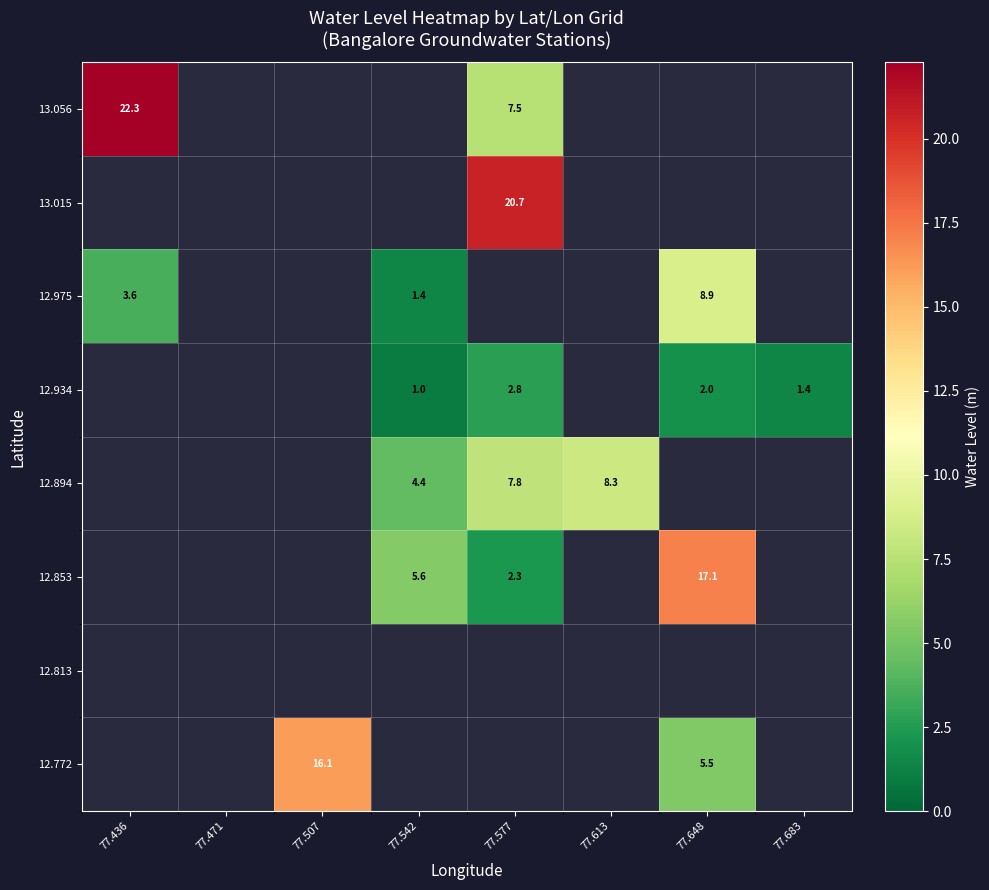

At which category does the chart reach its minimum across all series?

77.542